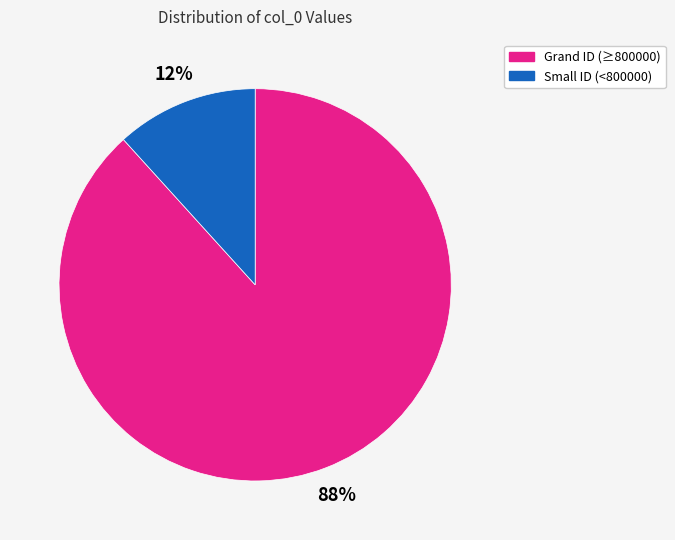

How many segments does this pie chart have?

2